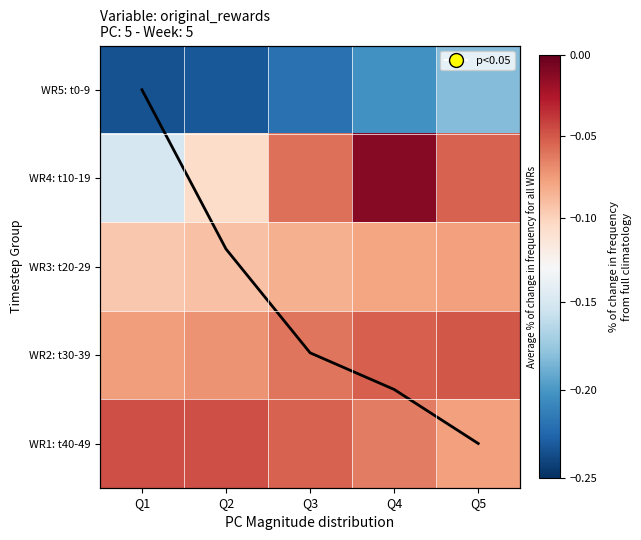

Is the value of WR2: t30-39 at Q3 greater than the value of WR3: t20-29 at Q3?

Yes